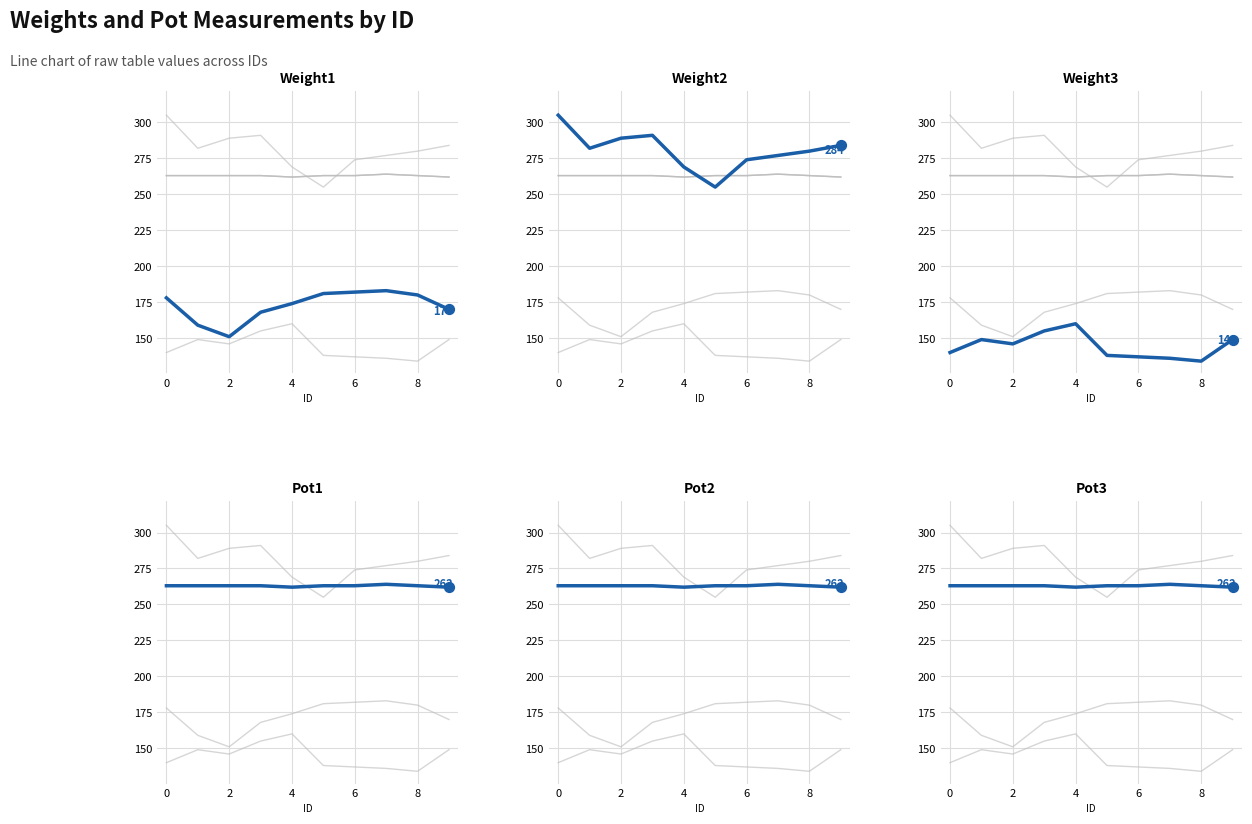

What are all the series names shown in the legend?

Weight2, Weight3, Pot1, Pot2, Pot3, Weight1